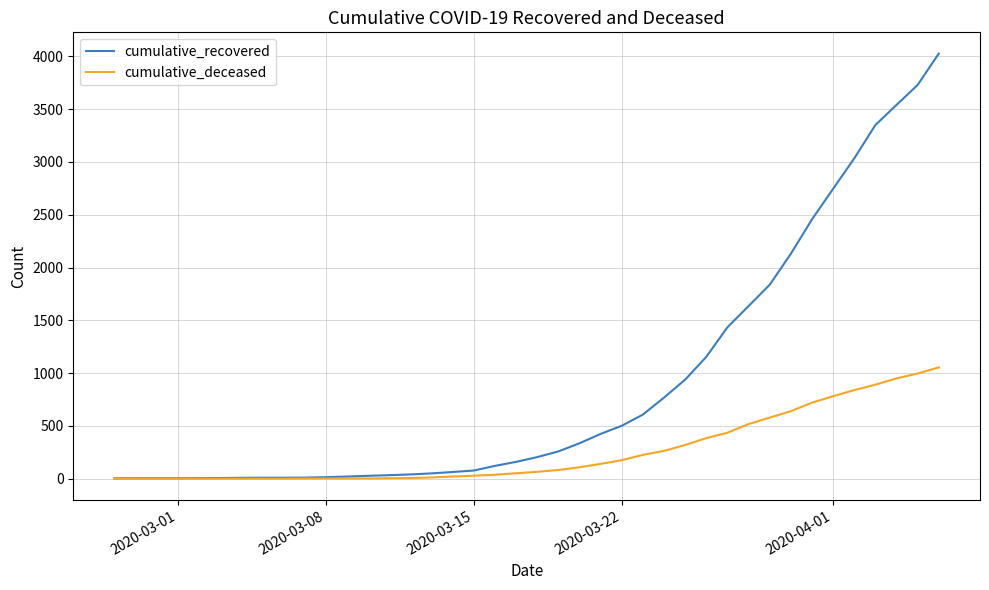

Which series has the largest total across all categories?

cumulative_recovered